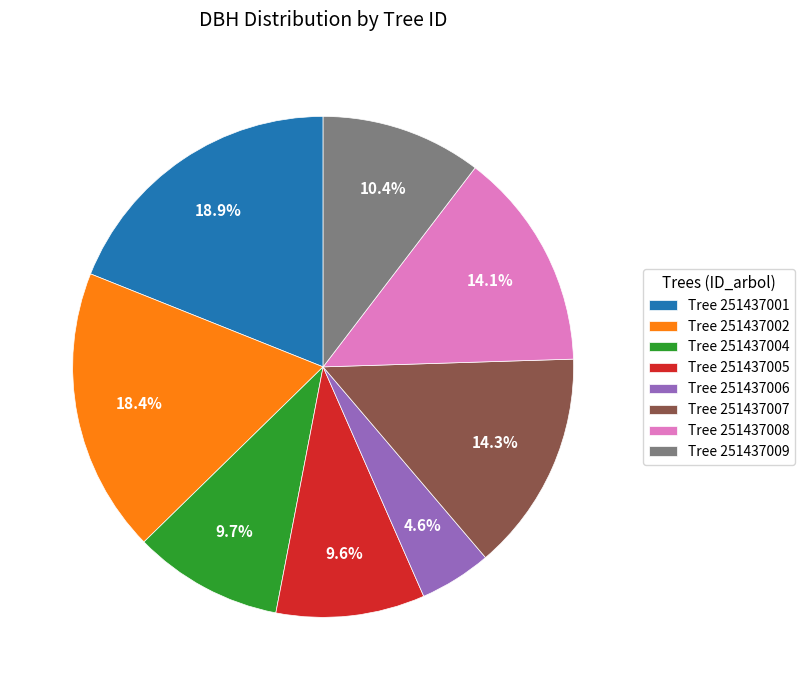

What is the largest slice in the pie chart?

Tree 251437001